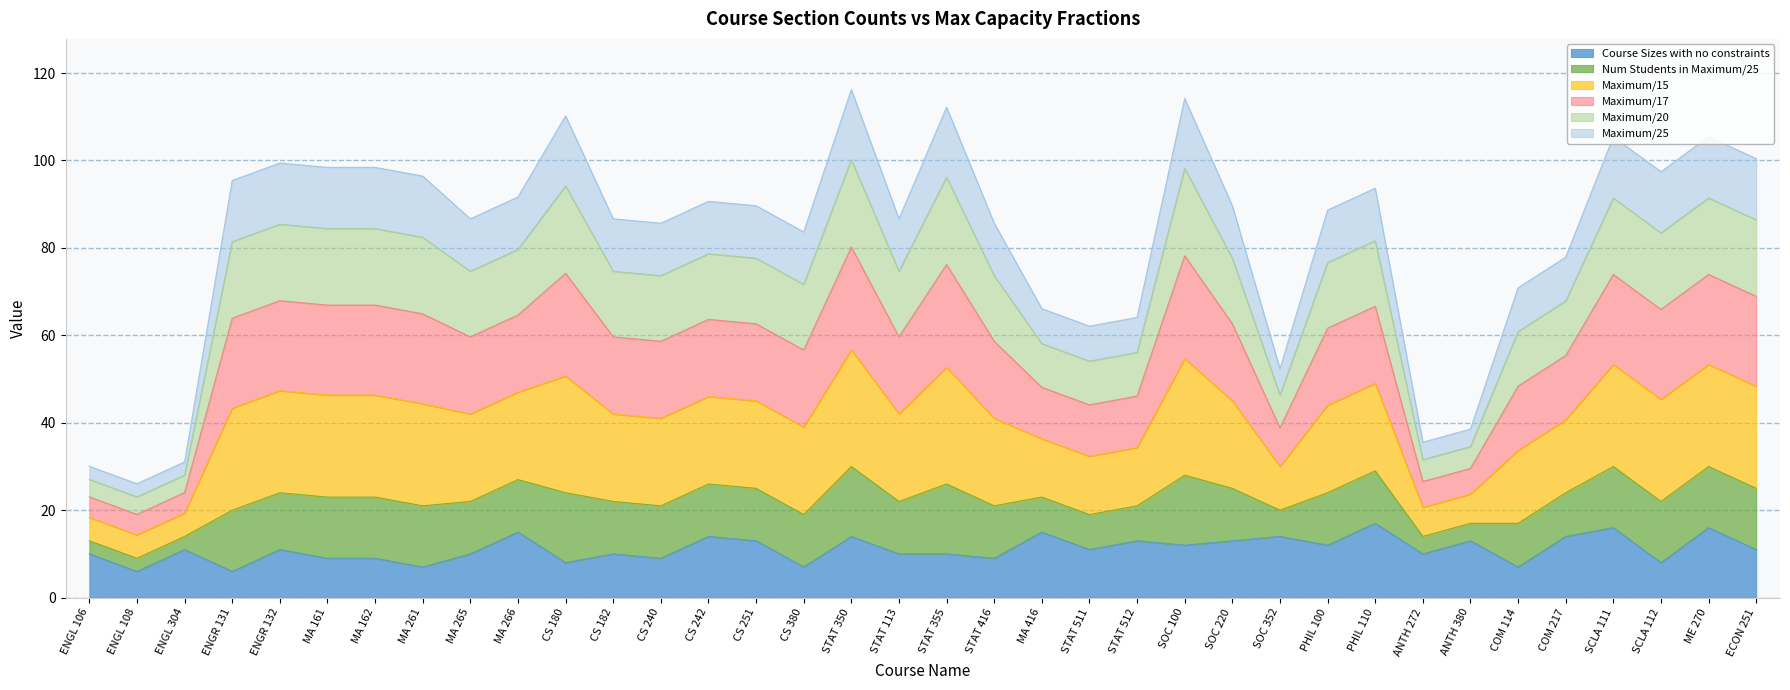

The value of Course Sizes with no constraints at MA 162 is 9.0. True or false?

True